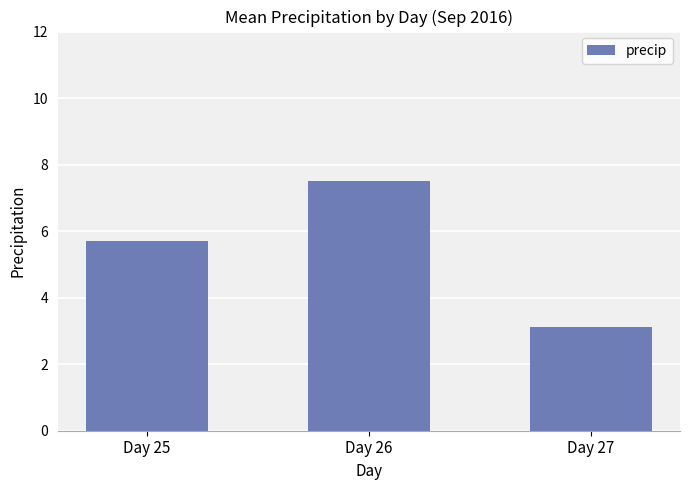

At which label does the data first exceed 5?

Day 25